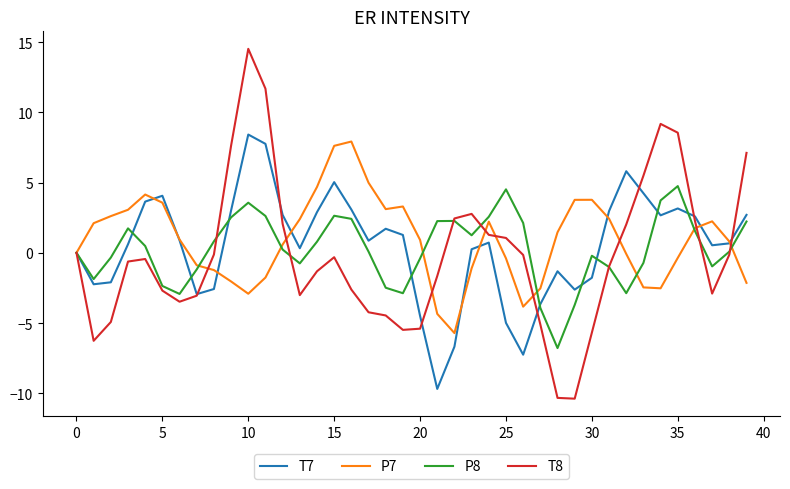

What is the greatest value displayed?

14.5